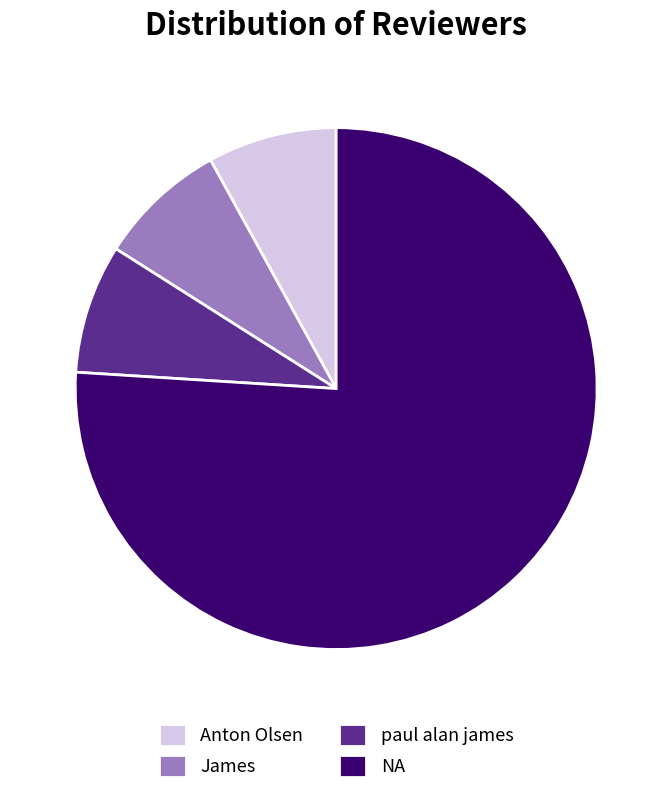

Is the sum of paul alan james and James greater than half?

No